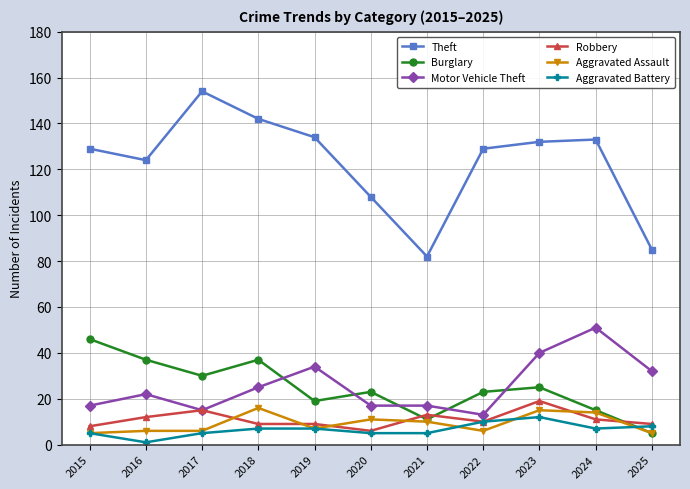

What is the value of the Robbery point at the 1st from the left?

8